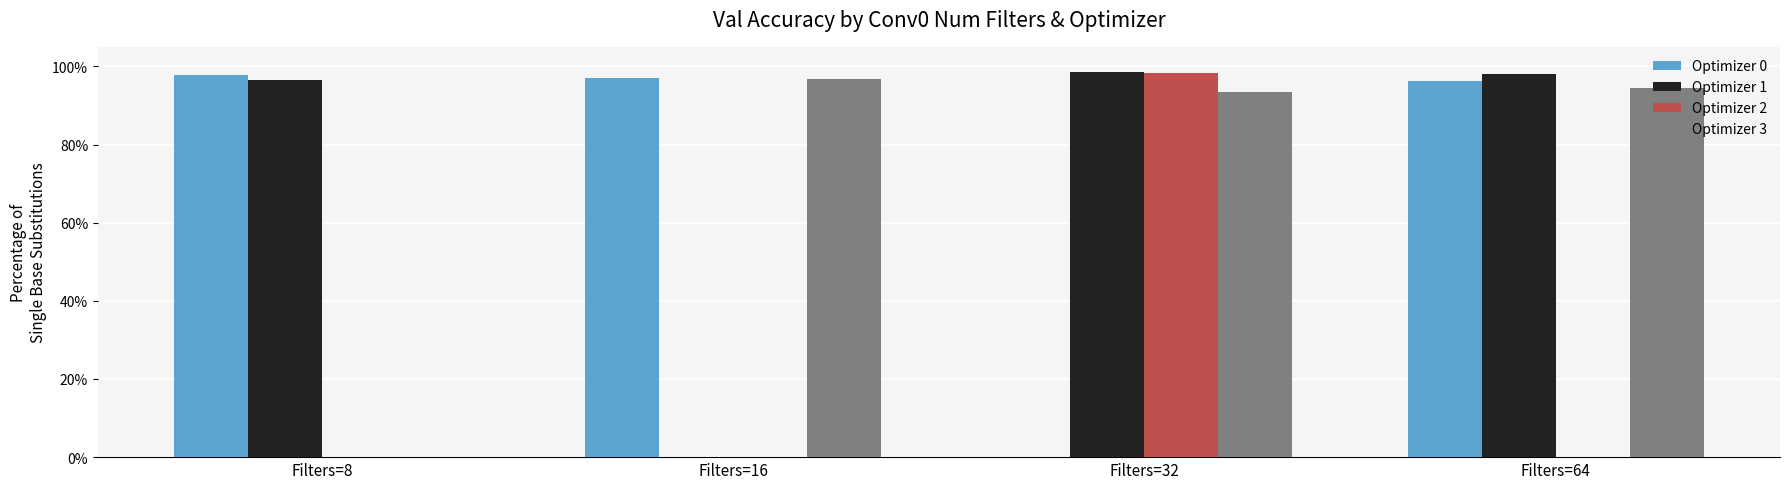

Are the bars grouped side by side (vs. stacked)?

Yes